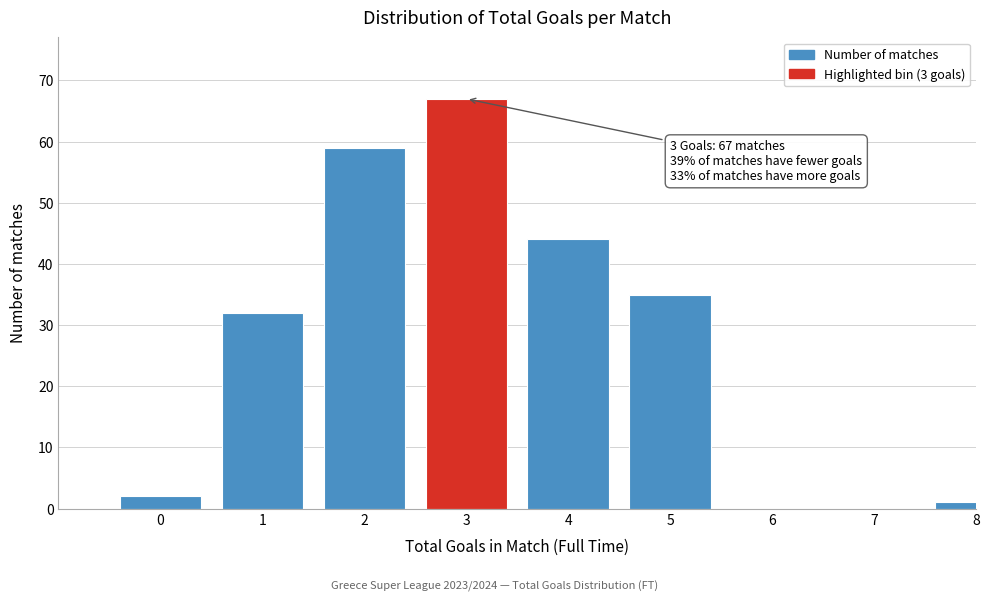

Reading left to right, transcribe all the data shown in this chart.

0=2	1=32	2=59	3=67	4=44	5=35	6=0	7=0	8=1